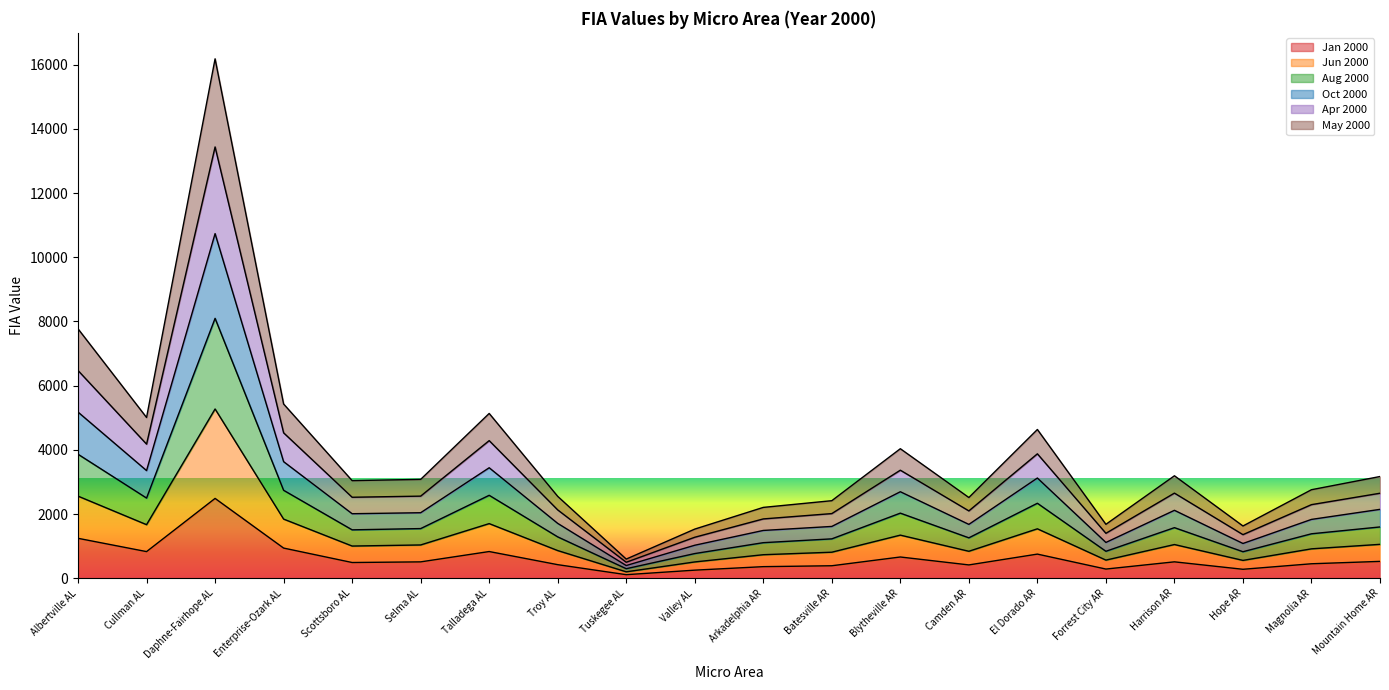

True or false: Jun 2000 and Aug 2000 intersect in this chart.

False